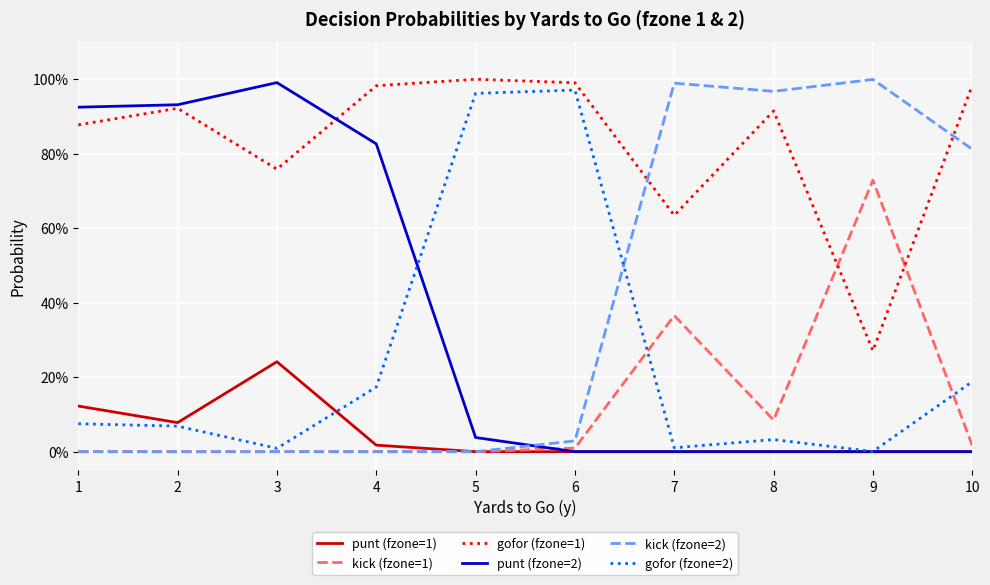

How many interior local valleys does the kick (fzone=2) series have?

1